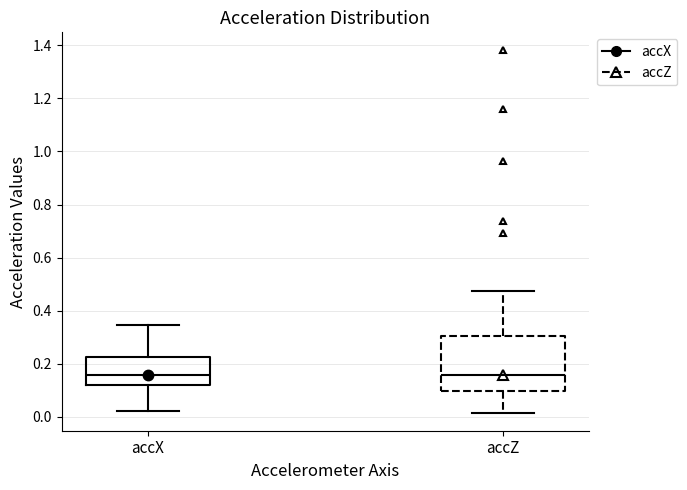

Reading left to right, read every box against the y-axis: the position of its median line, the range the box covers, and the ends of its whiskers. The values are not printed on the chart, so give them approximately, as read against the axis.

accX: median 0.16, box 0.12 to 0.22, whiskers 0.02 to 0.34
accZ: median 0.16, box 0.10 to 0.30, whiskers 0.02 to 0.48